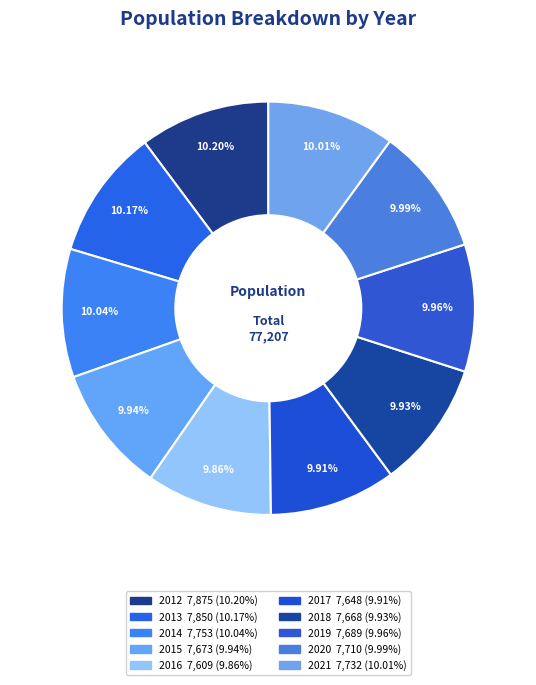

Is 2018 the majority of the pie?

No